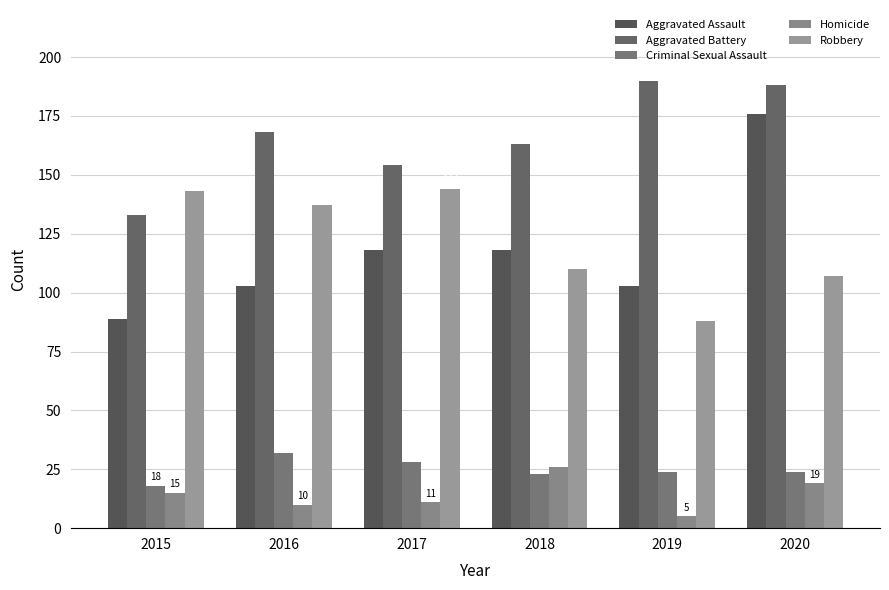

True or false: Robbery has a value of 205 at 2015.

False